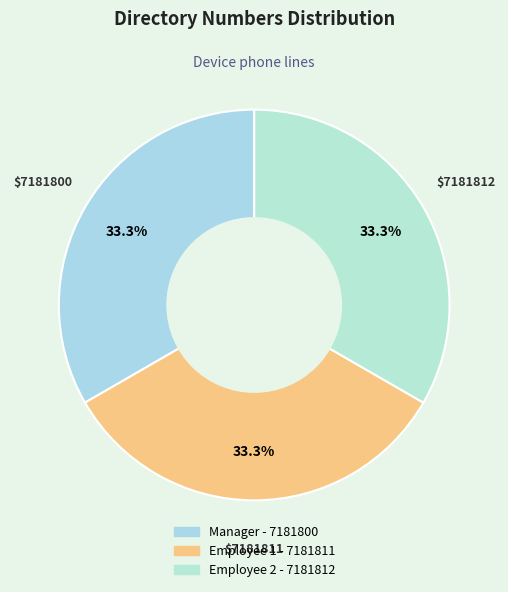

Is there any slice that represents more than half of the pie?

No